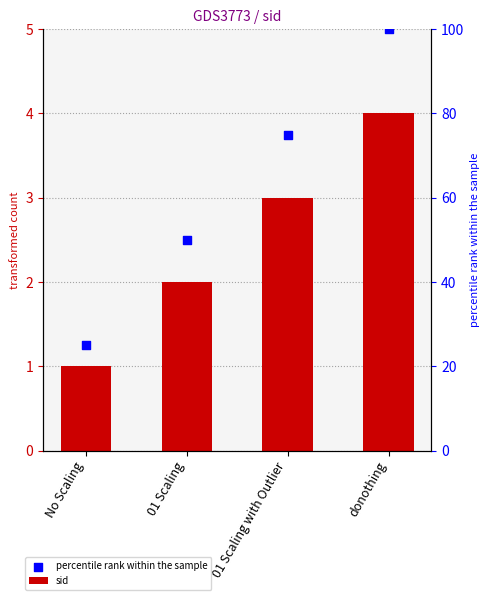

Is the value of sid at 01 Scaling with Outlier greater than the value of percentile rank within the sample at No Scaling?

Yes